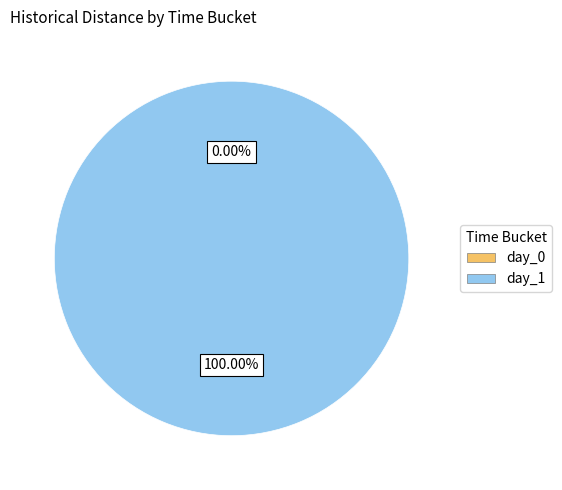

Which category has the biggest portion of the pie?

day_1